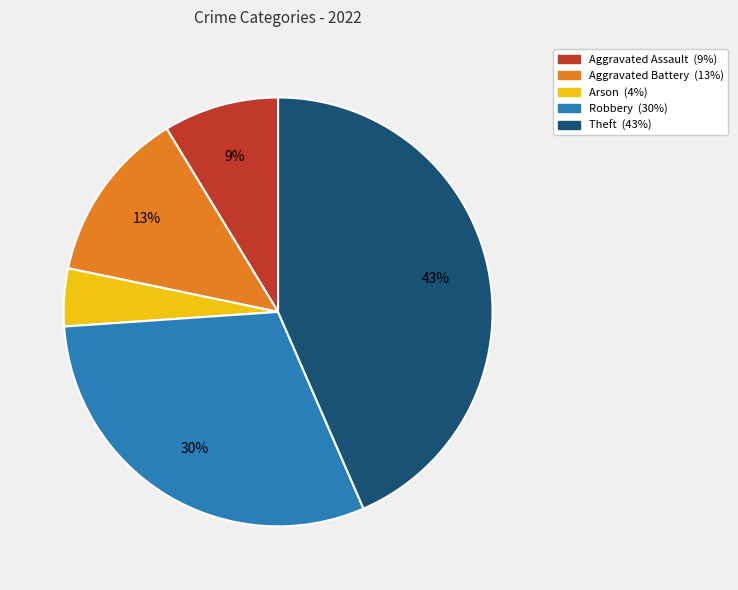

Which slice is the largest?

Theft